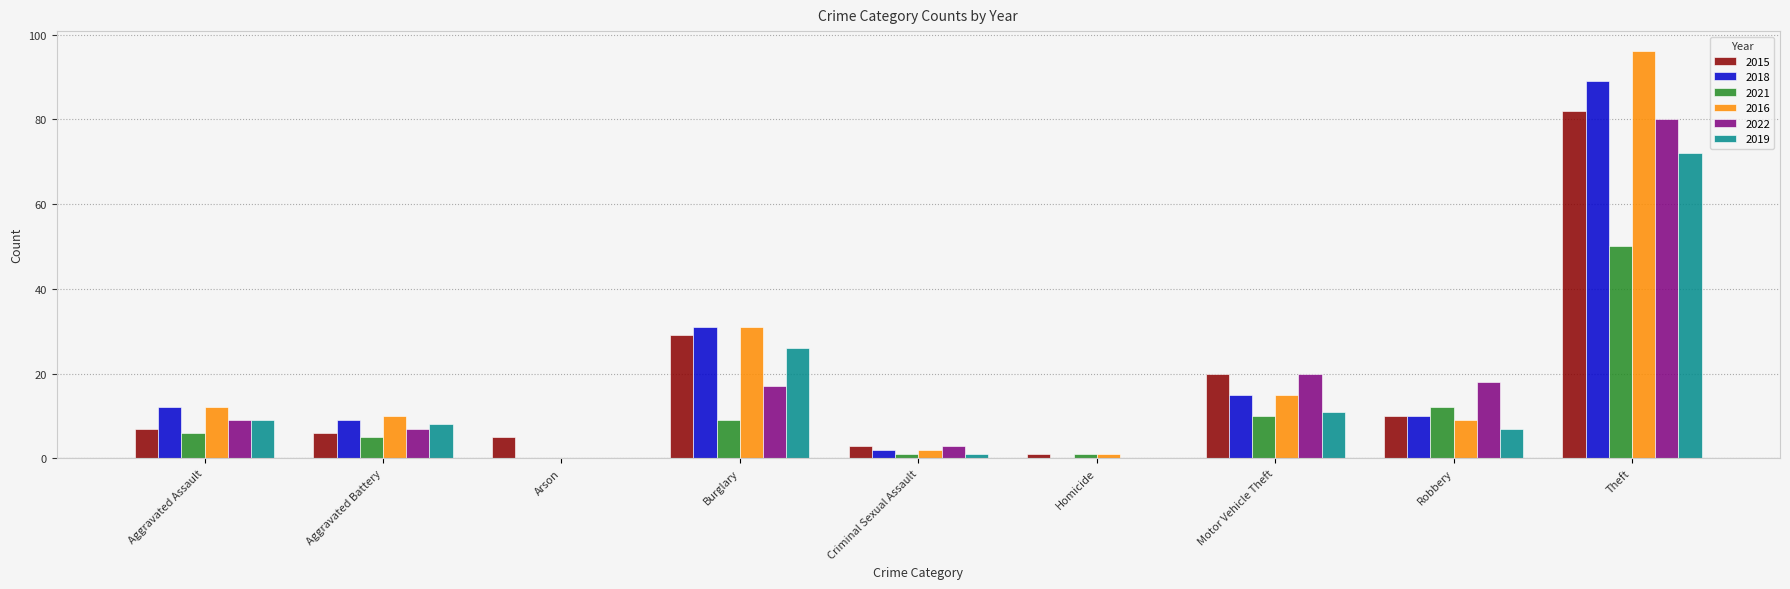

What are all the series names shown in the legend?

2015, 2018, 2021, 2016, 2022, 2019